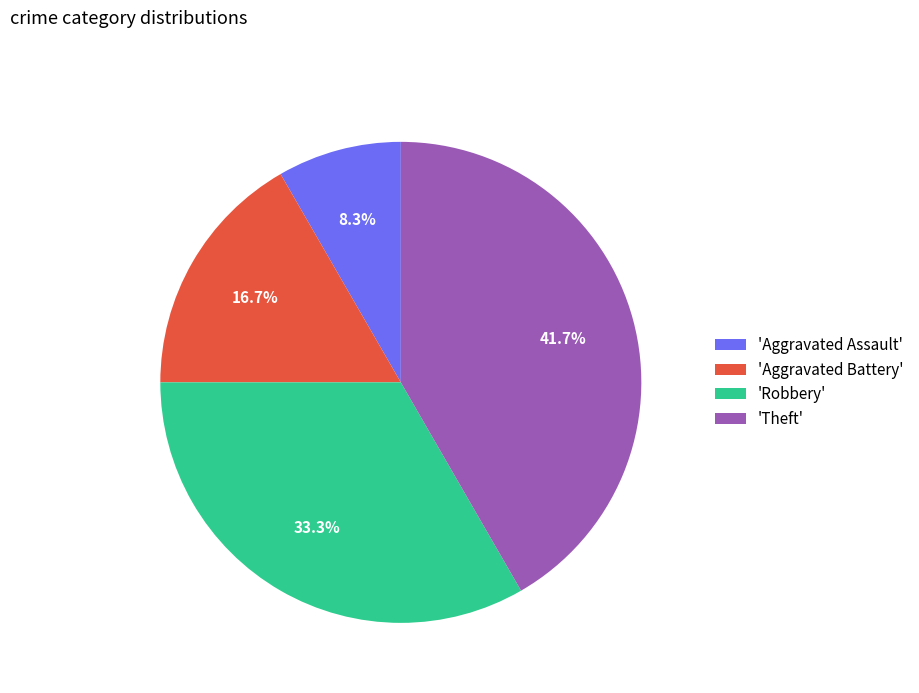

Rank the categories by value from lowest to highest.

'Aggravated Assault', 'Aggravated Battery', 'Robbery', 'Theft'